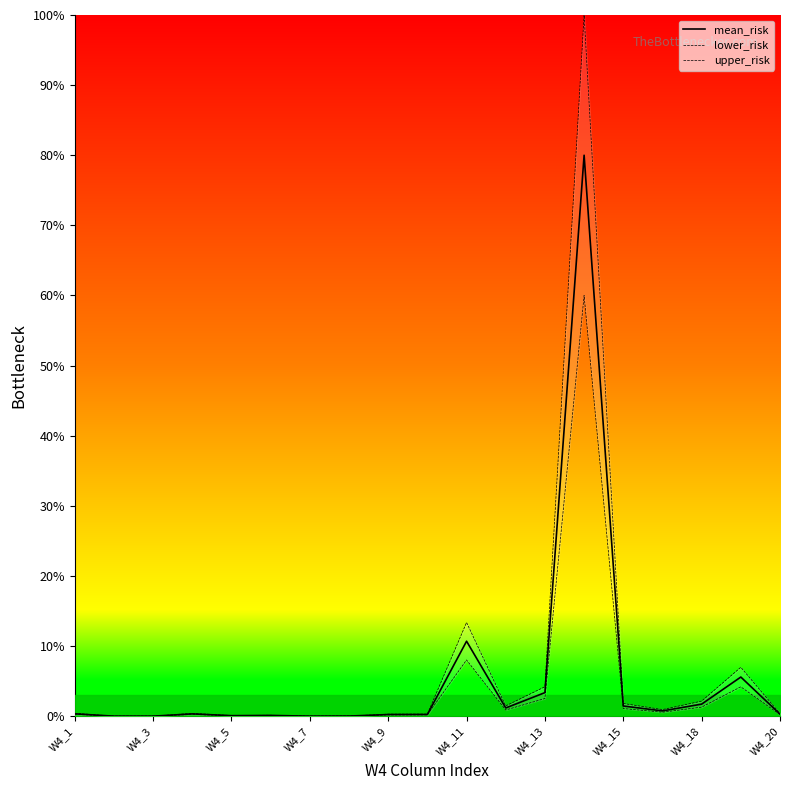

At which label is mean_risk closest to 39?

W4_11